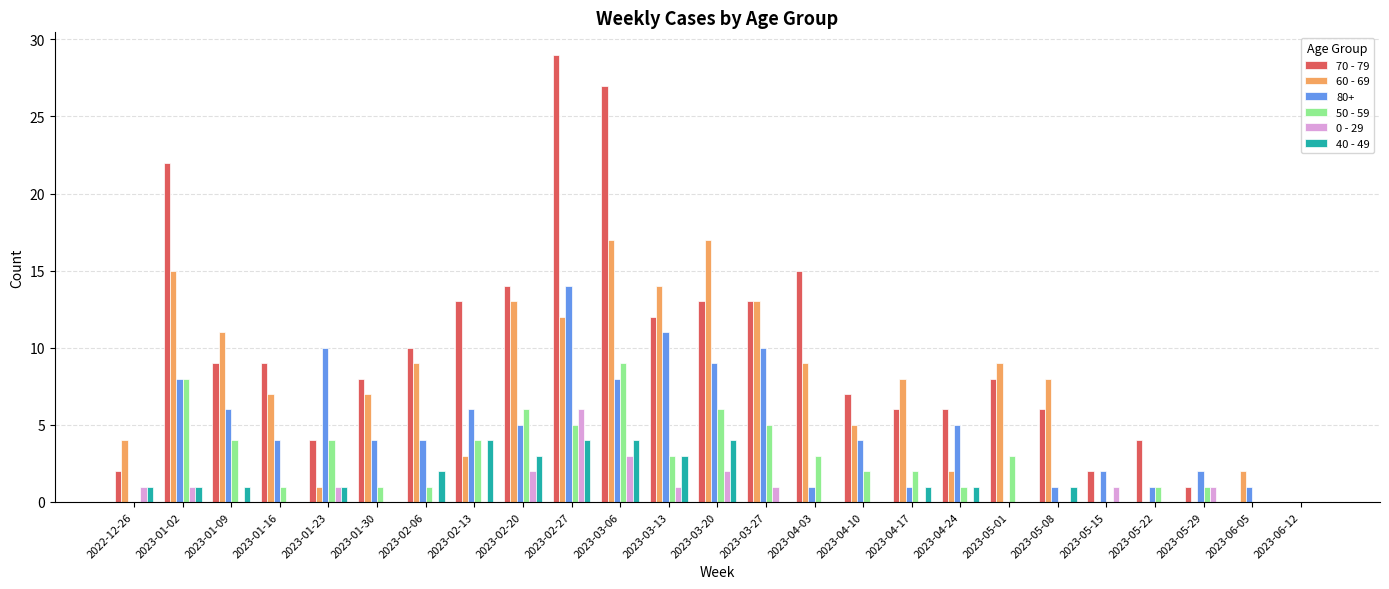

How many distinct data groups are displayed?

6